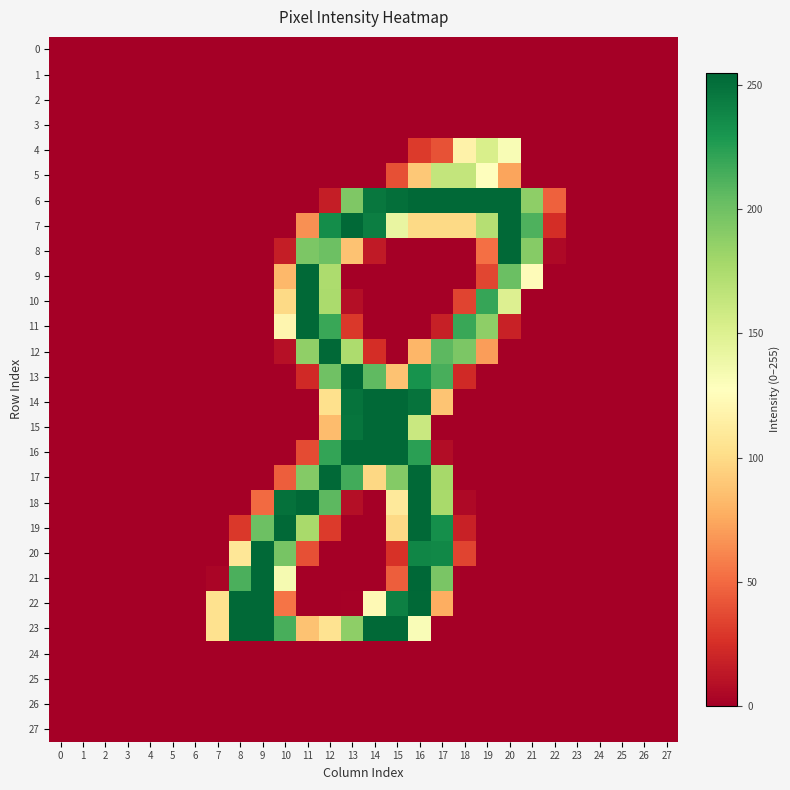

Which series changed the most between 21 and 25?

7